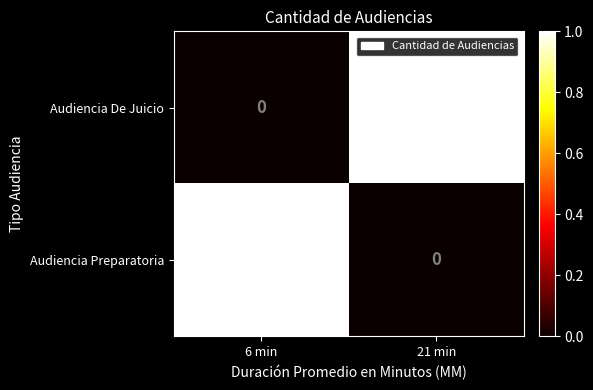

At 21 min, list the series in order from smallest to largest.

Audiencia Preparatoria, Audiencia De Juicio